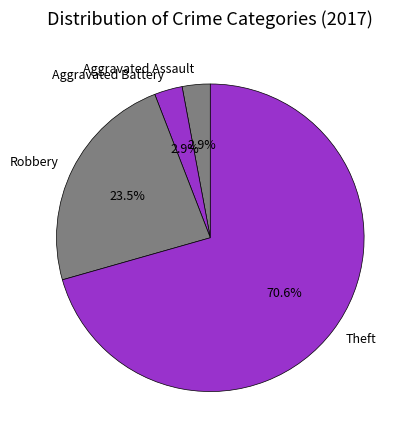

Is Theft the majority of the pie?

Yes